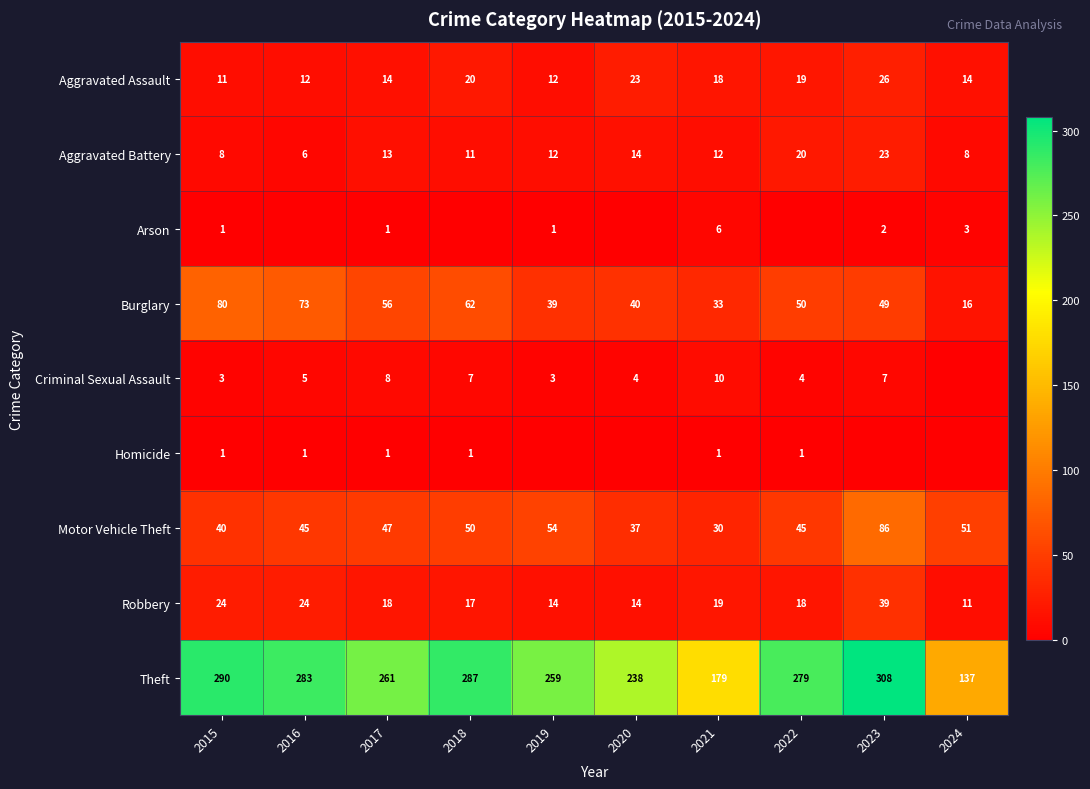

What is the sum of the Theft values at 2017 and 2022?

540